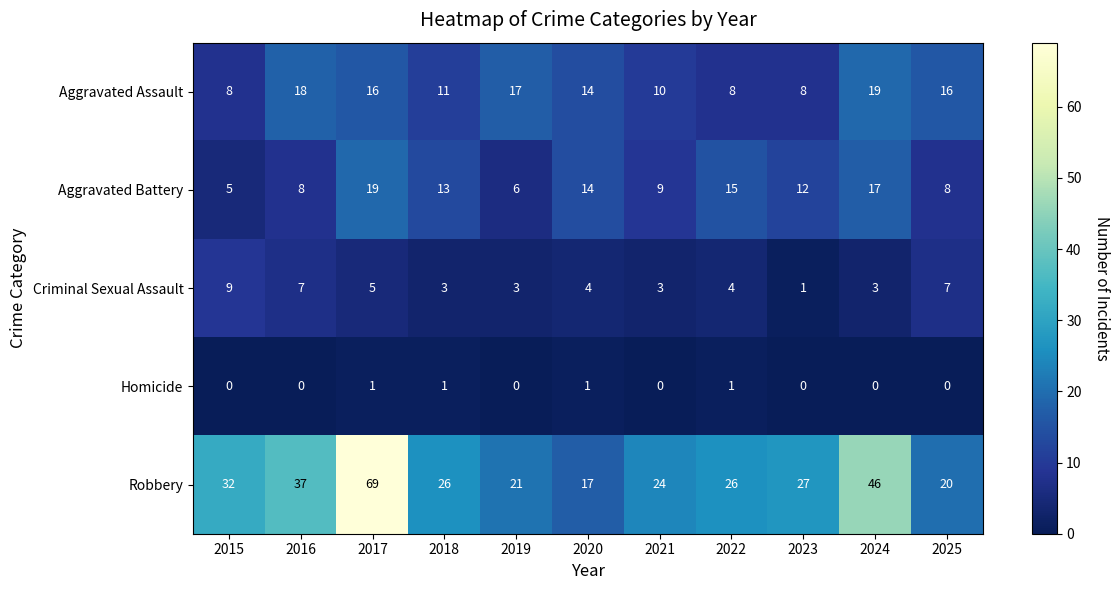

Rank the series at 2016 from lowest to highest value.

Homicide, Criminal Sexual Assault, Aggravated Battery, Aggravated Assault, Robbery